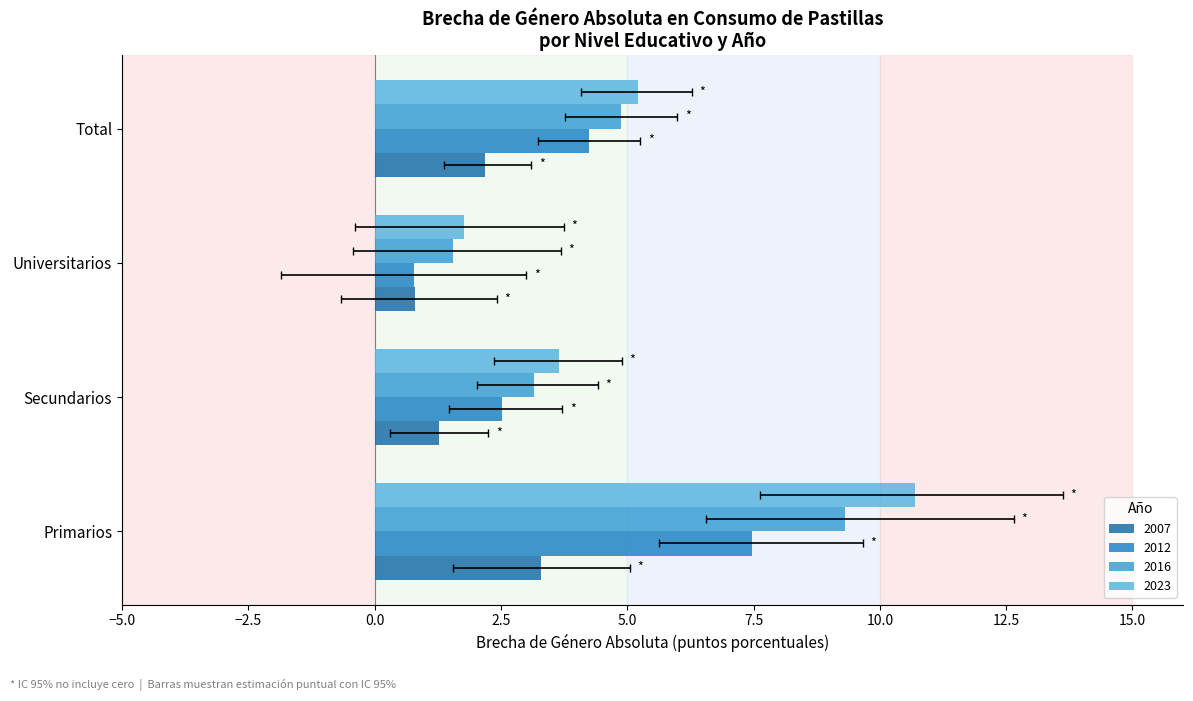

At how many categories does at least one series exceed 2?

3